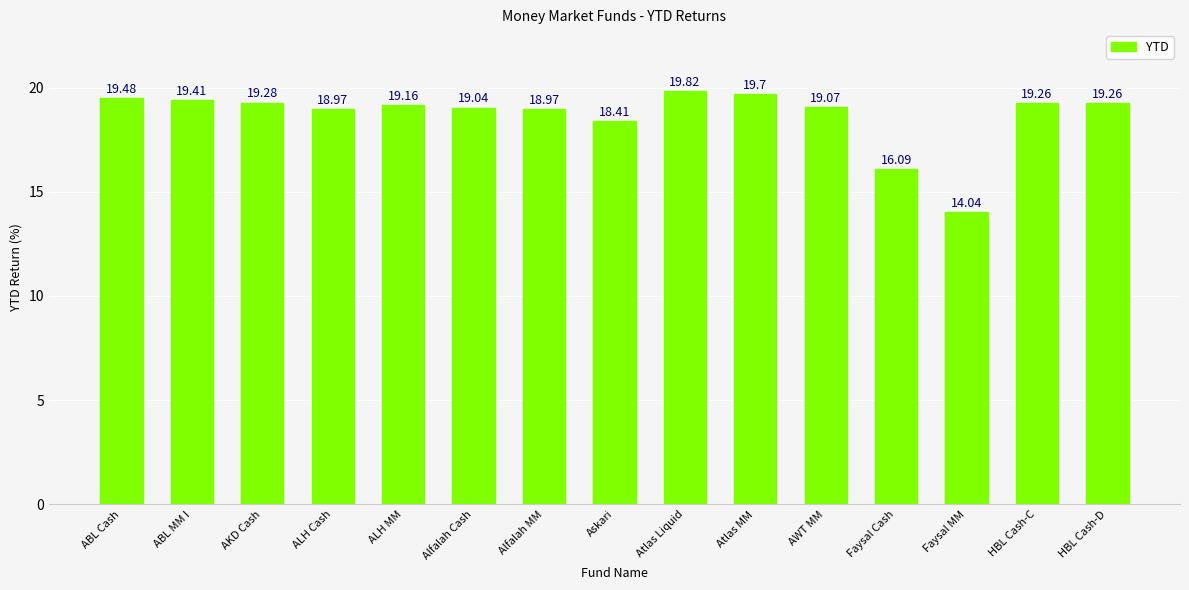

At which label does the data first exceed 19?

ABL Cash